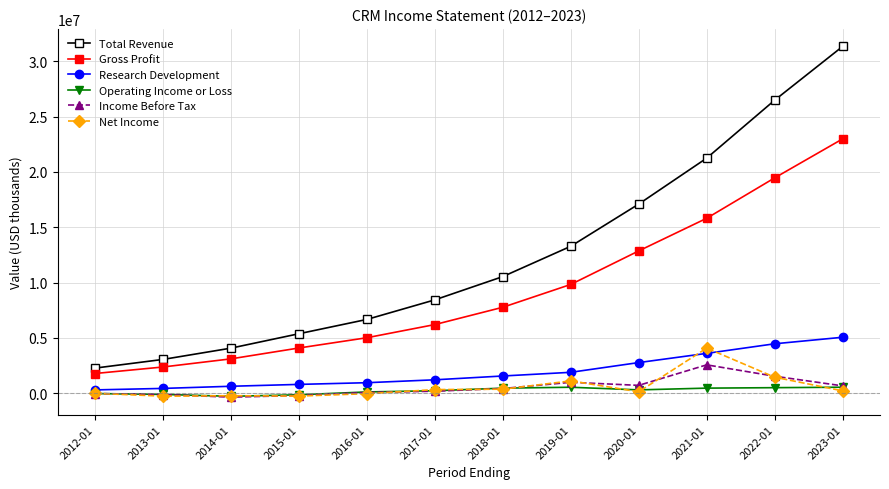

Which category has the highest value in the Gross Profit series?

2023-01